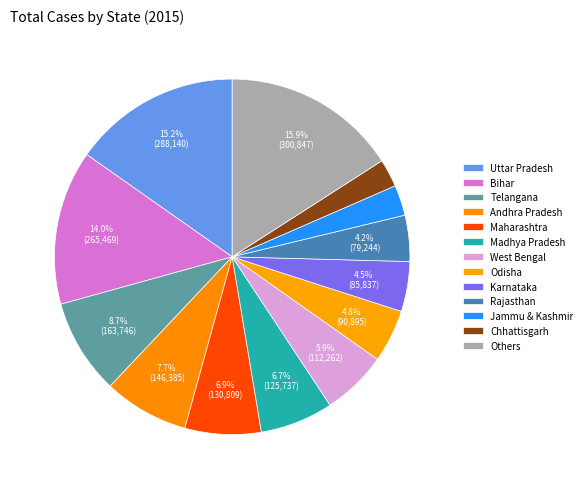

Which slice is the largest?

Uttar Pradesh